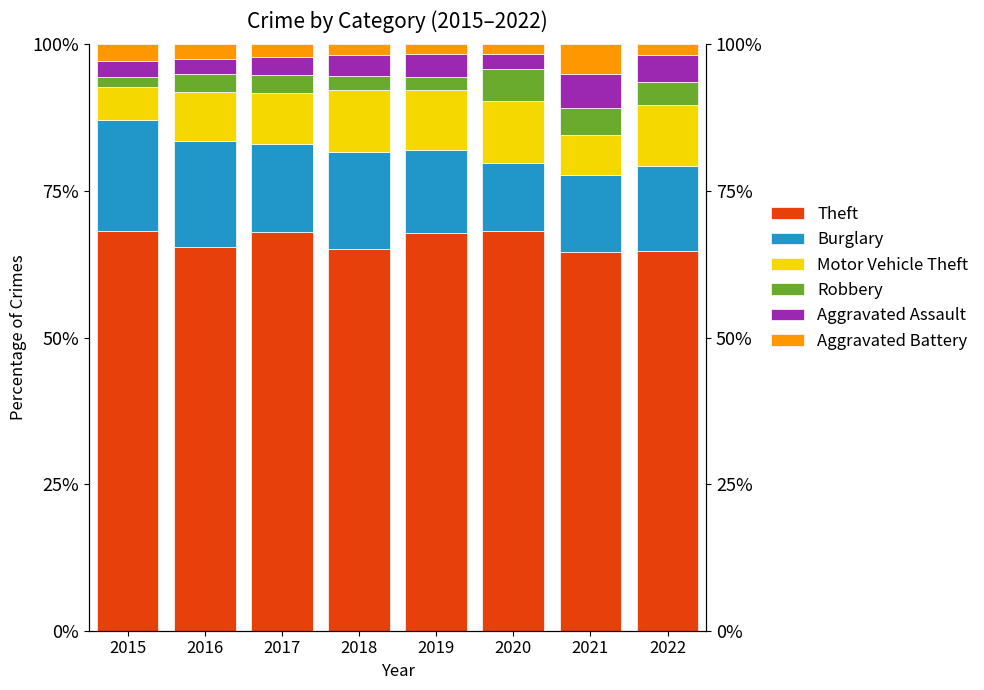

What is the highest value of the Robbery series?

5.4